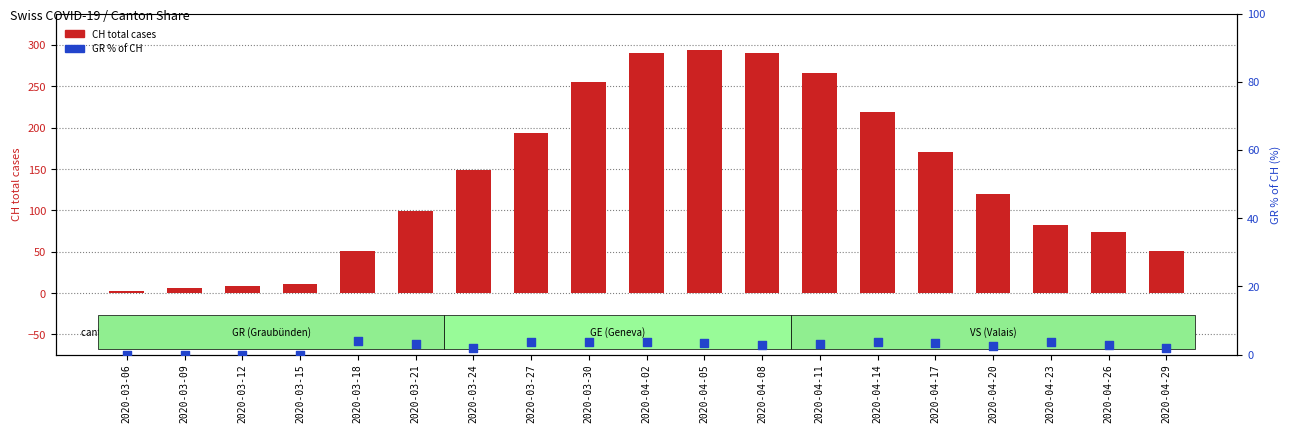

At which category is the sum across all series the highest?

2020-04-05